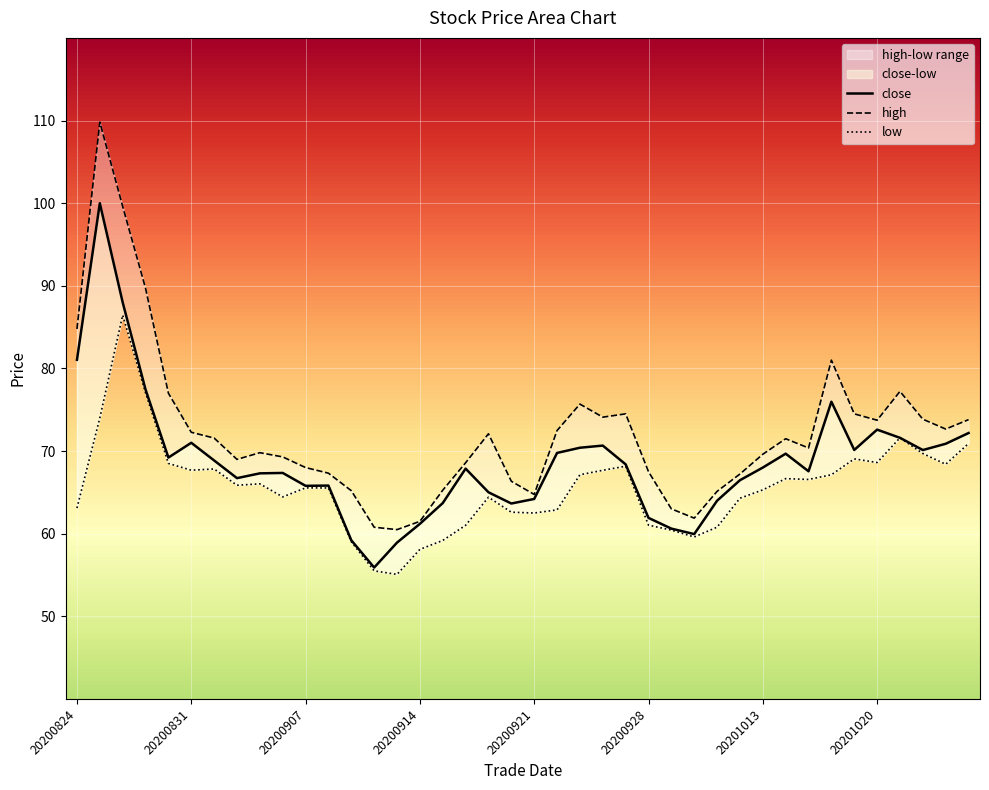

Is the value of low at 19 greater than the value of close at 15?

Yes